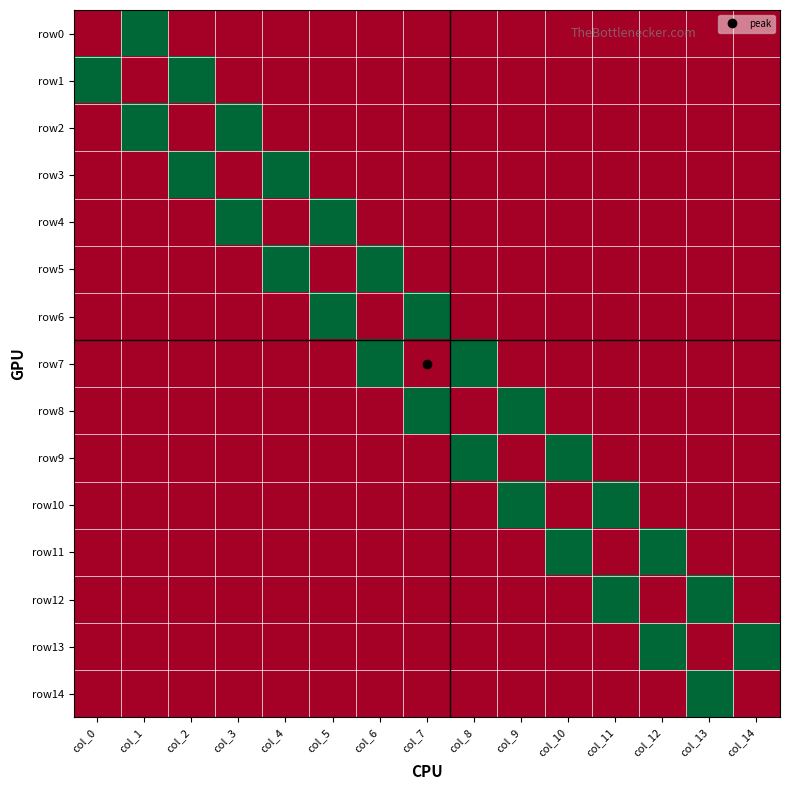

Which series has the largest total across all categories?

row1